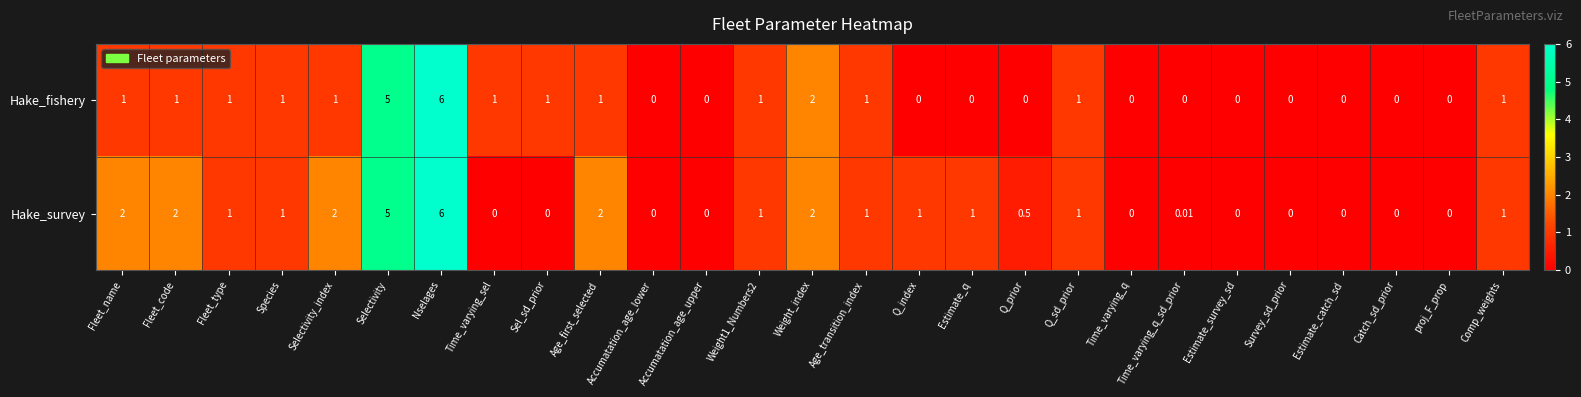

Which category has the highest value in the Hake_fishery series?

Nselages